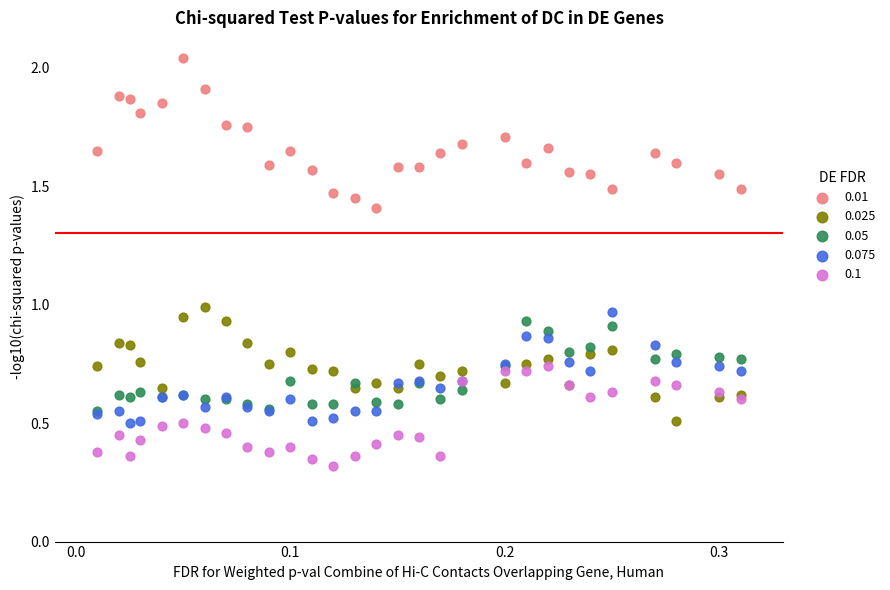

Which series contains the lowest Y value?

0.1